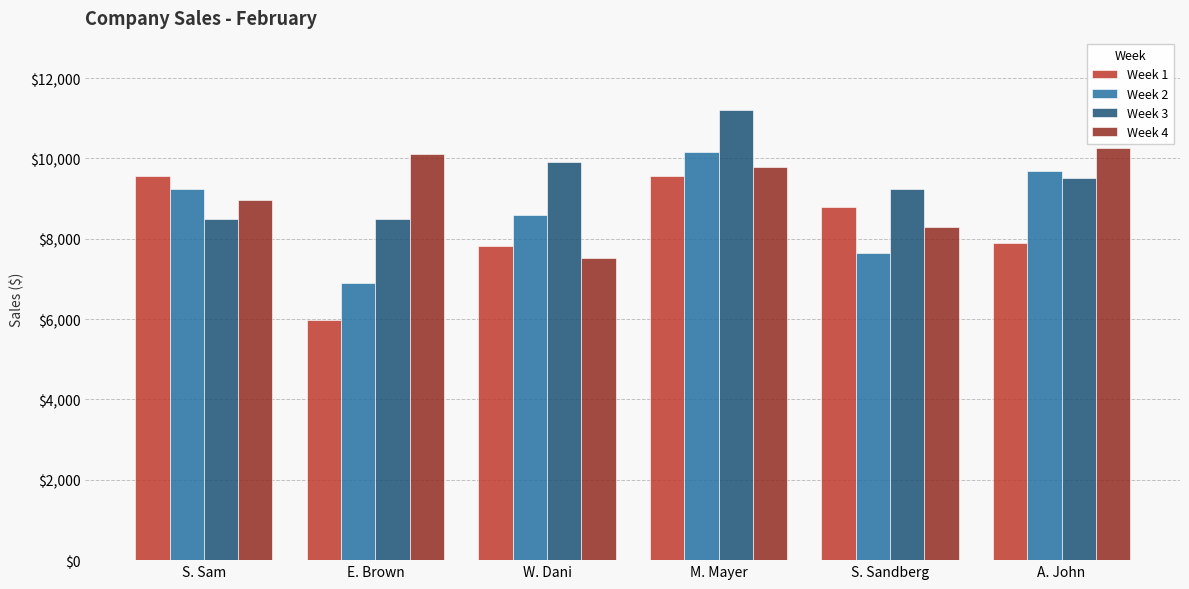

What are all the series names shown in the legend?

Week 1, Week 2, Week 3, Week 4